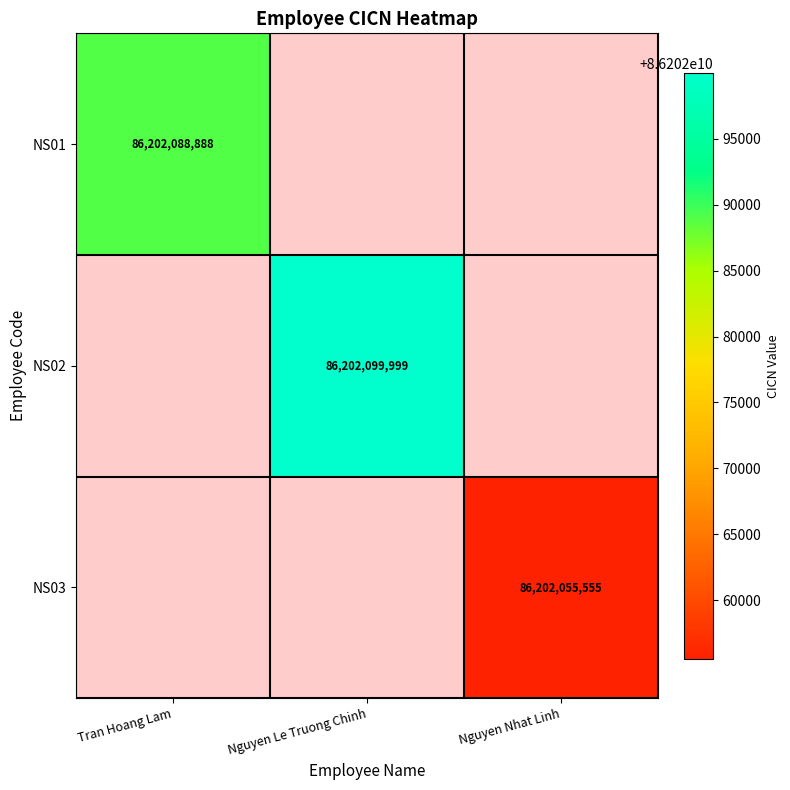

Is it true that NS02 equals 86202099999 at Nguyen Le Truong Chinh?

True